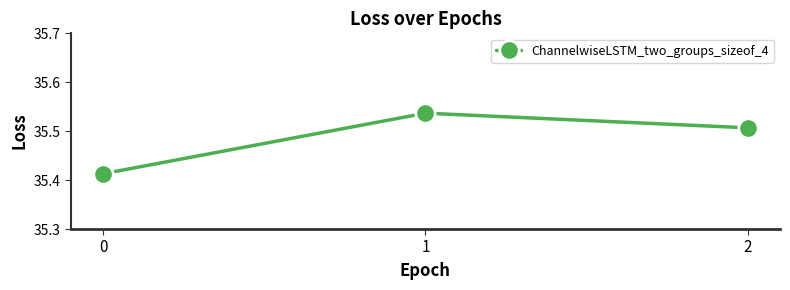

The value at 1 is 23.8. True or false?

False